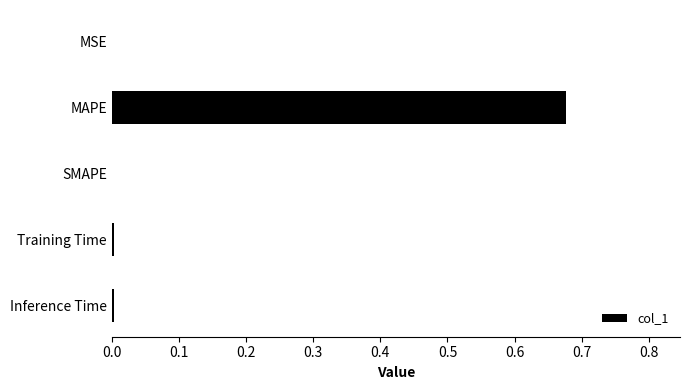

At which category does the chart reach its peak across all series?

MAPE